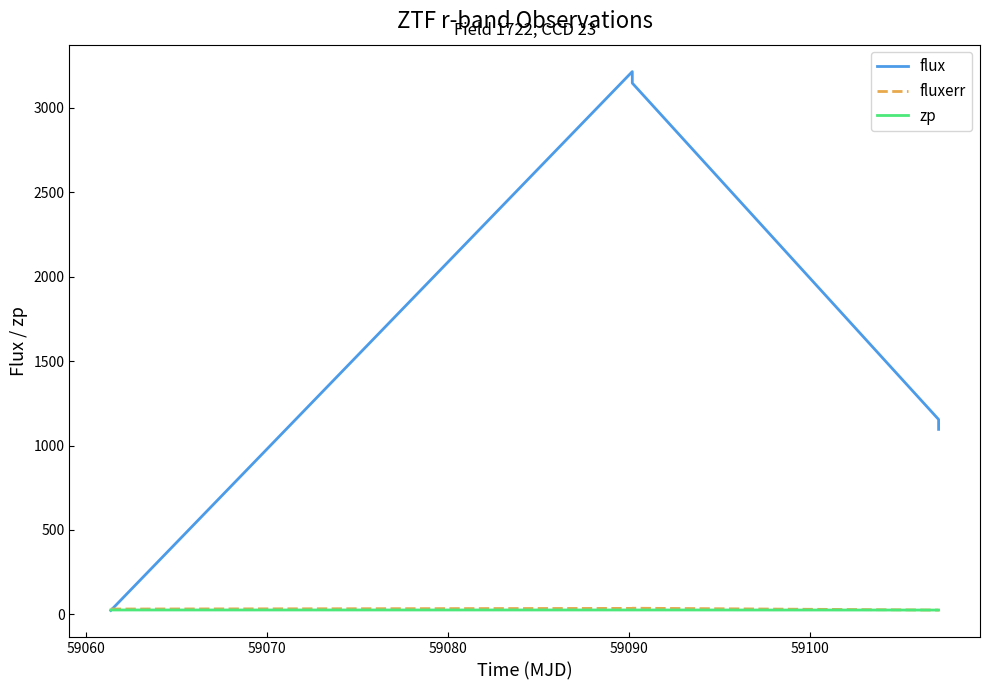

Does the chart have visible grid lines?

No